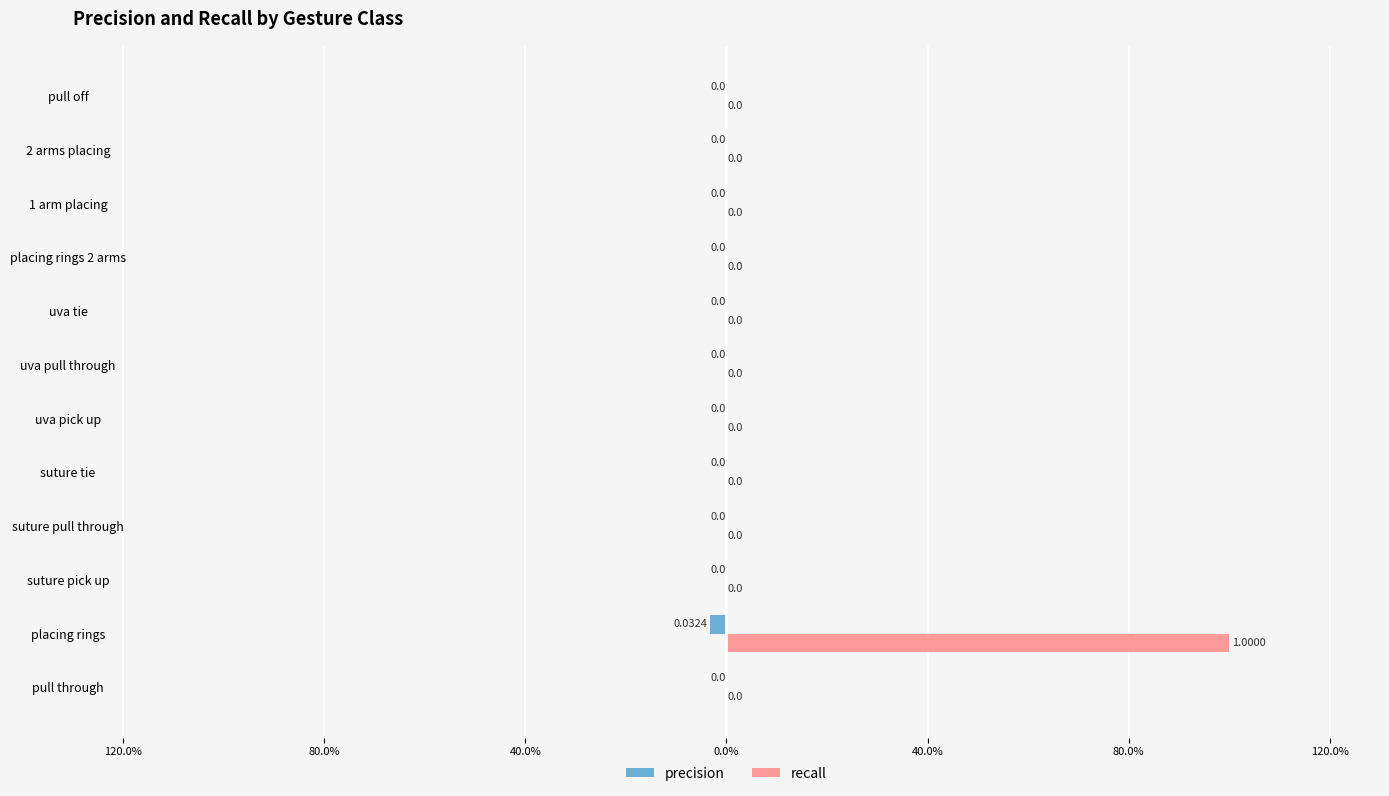

What is the maximum value shown in the chart?

1.0